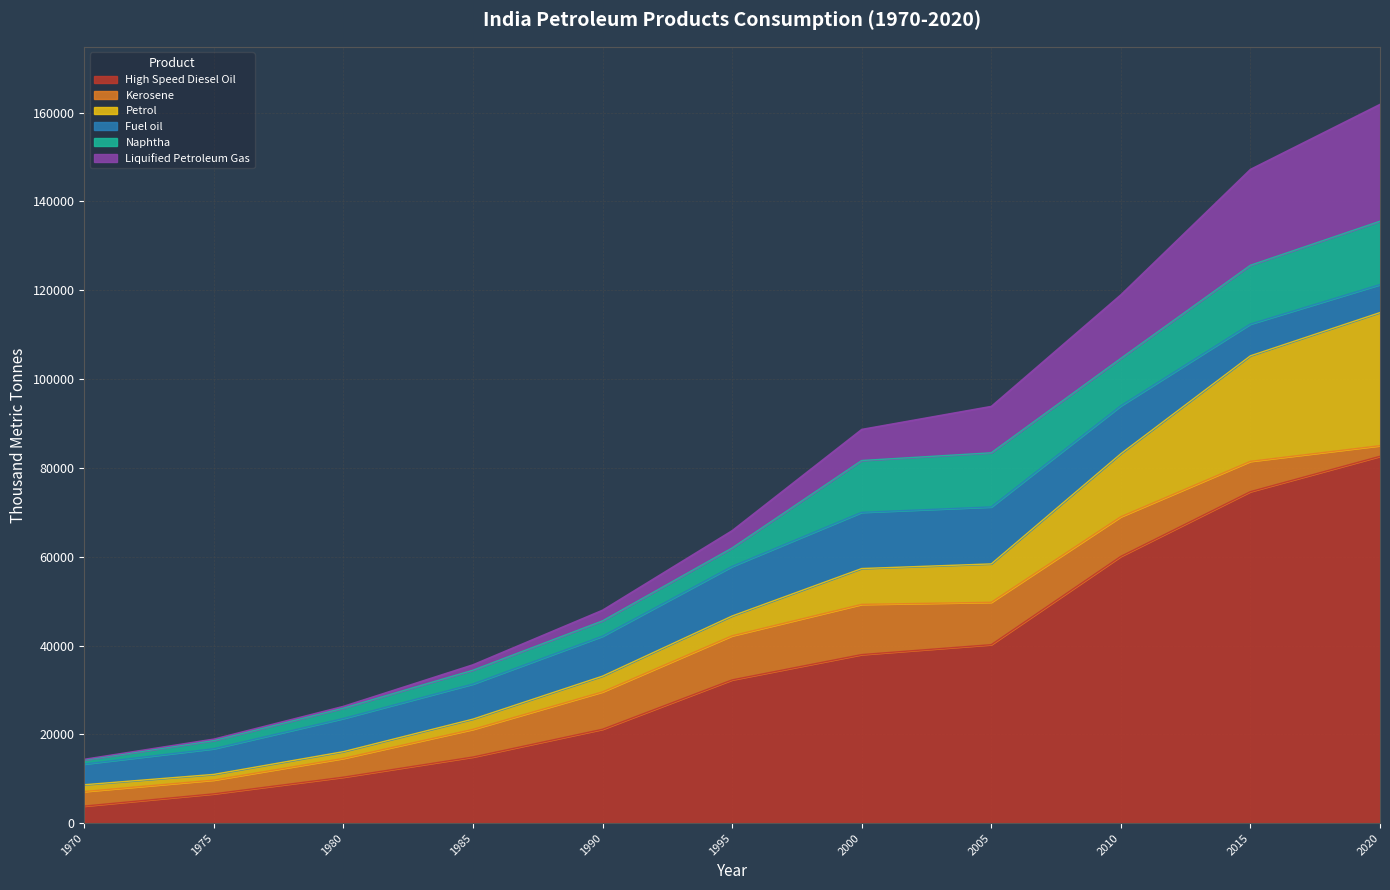

Where is the first local maximum for Naphtha?

2005